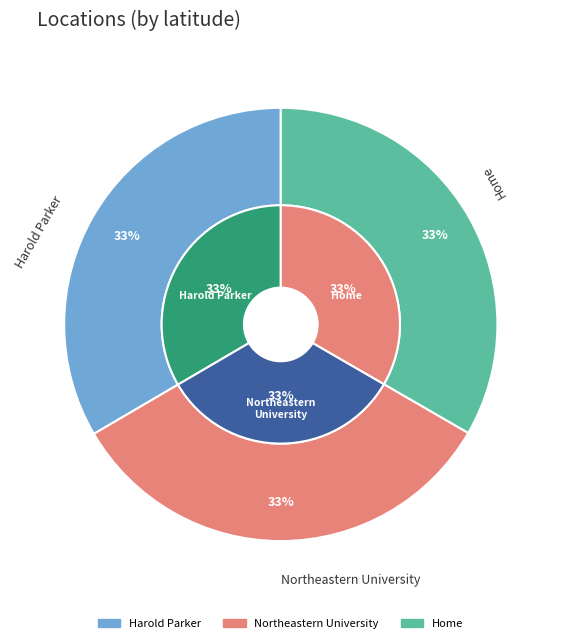

Which has a higher value, Home or Northeastern University?

Home